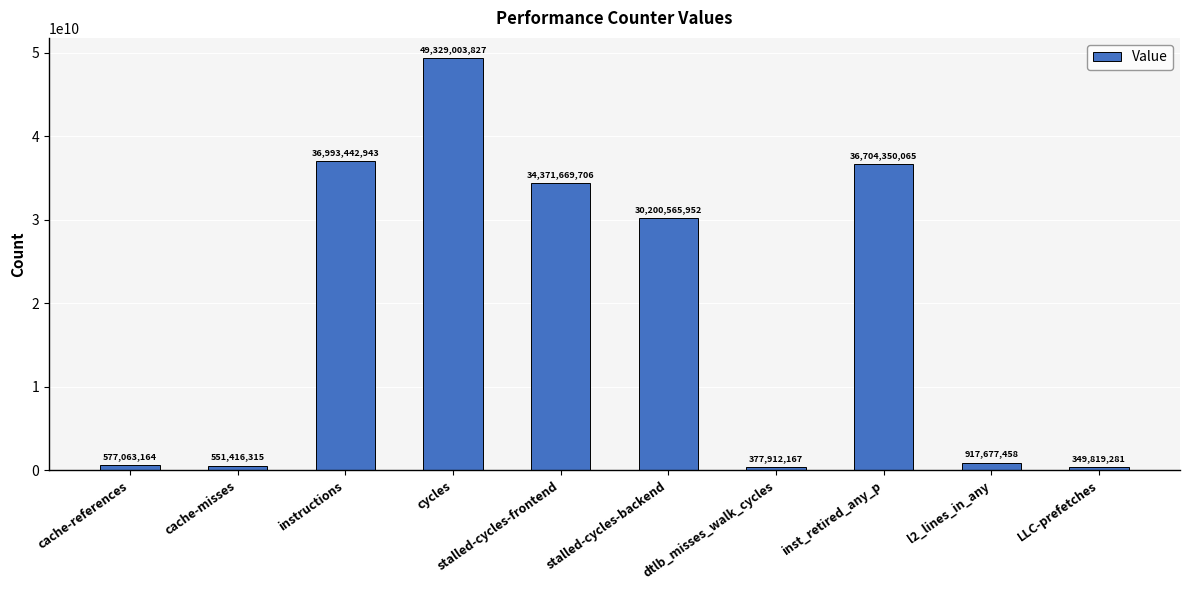

What is the label of the 6th bar from the left?

stalled-cycles-backend